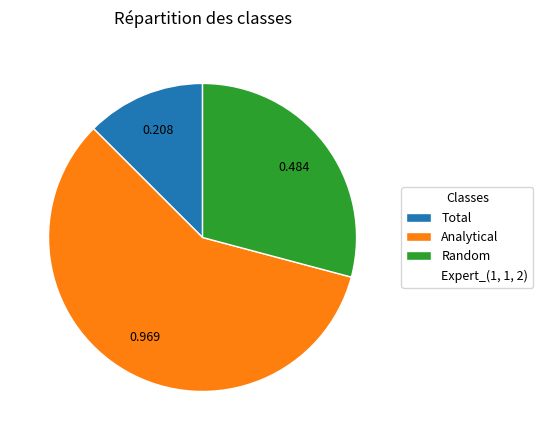

Does any single category account for the majority?

Yes